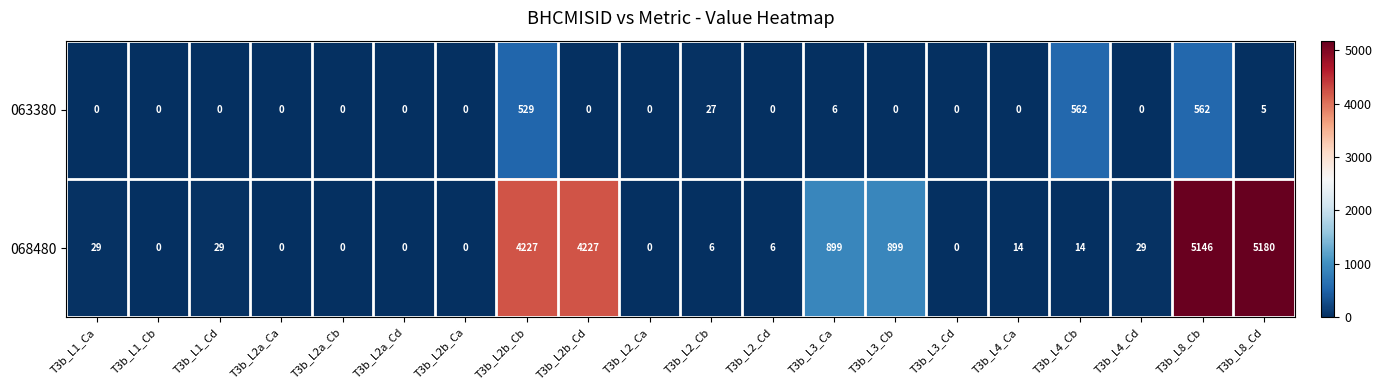

Between T3b_L1_Ca and T3b_L2_Cd, which series saw the biggest shift?

068480